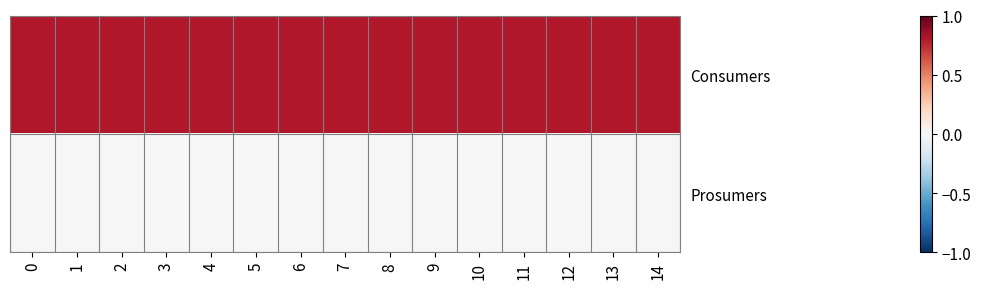

Rank the series at 10 from highest to lowest value.

Consumers, Prosumers